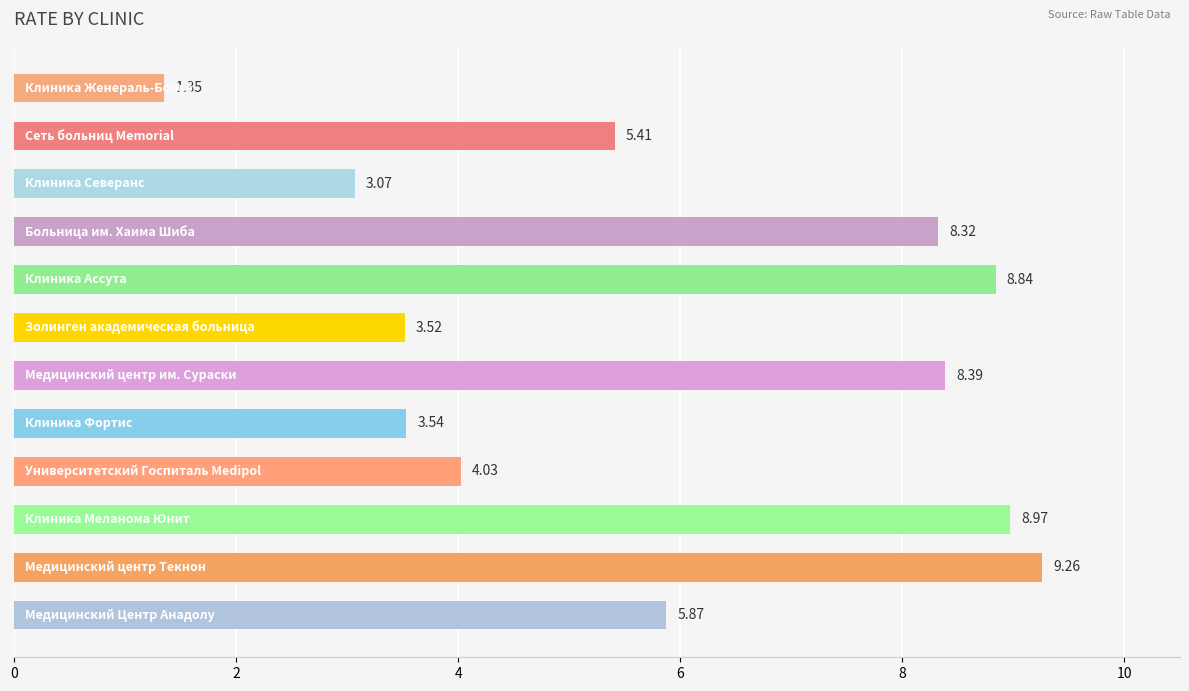

What is the difference between the second highest and minimum values?

7.6